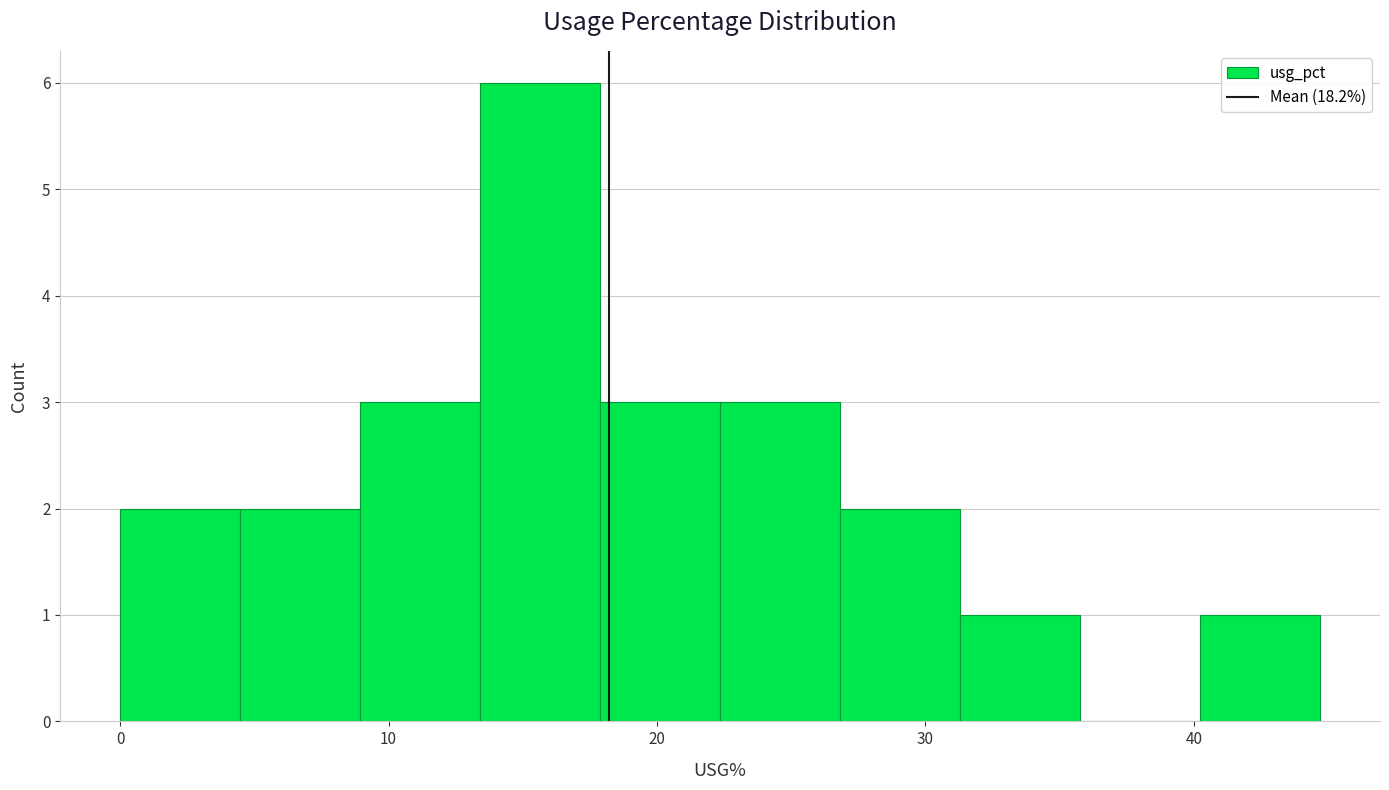

Reading left to right, transcribe this chart: for each bar, give the range it covers on the x-axis and its height. Neither the bar edges nor the heights are printed on the chart, so give them approximately, as read against the axes.

0 to 4: 2
4 to 9: 2
9 to 13: 3
13 to 18: 6
18 to 22: 3
22 to 27: 3
27 to 31: 2
31 to 36: 1
36 to 40: 0
40 to 45: 1